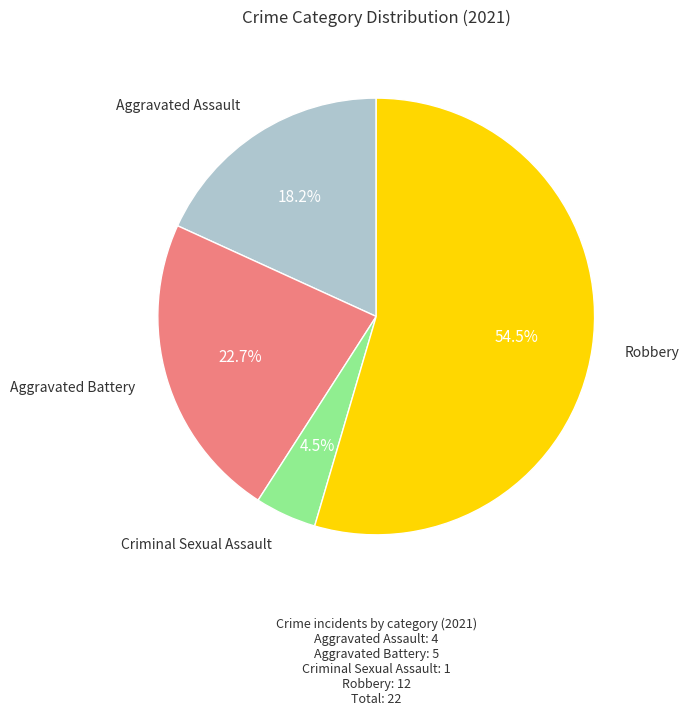

True or false: Criminal Sexual Assault accounts for 15% of the total.

False